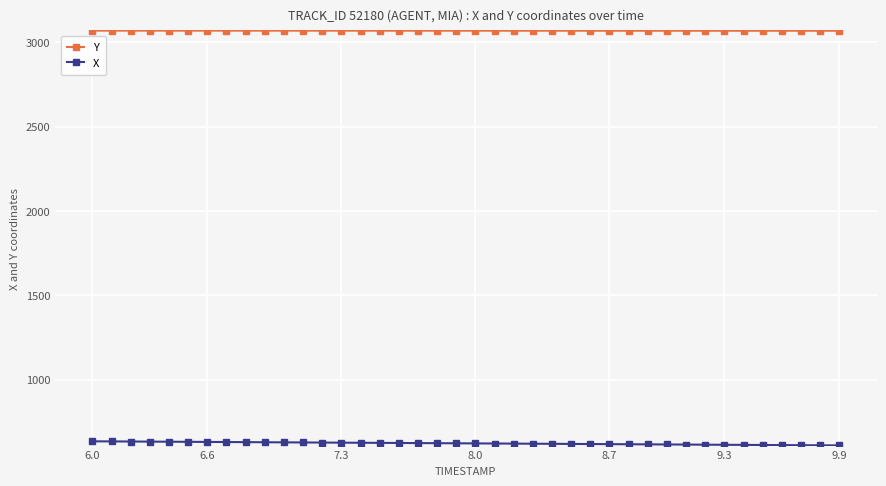

Which series has the largest total across all categories?

Y